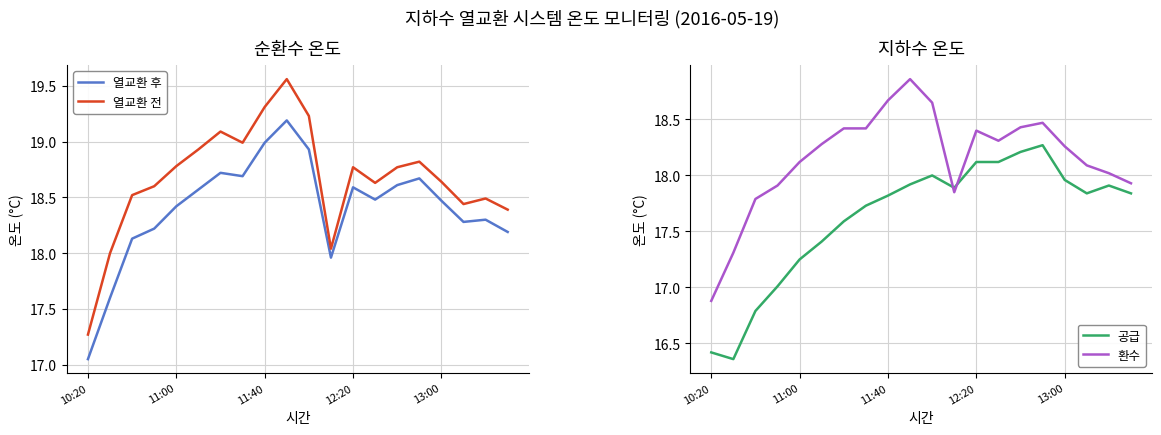

At how many categories does at least one series exceed 17?

20